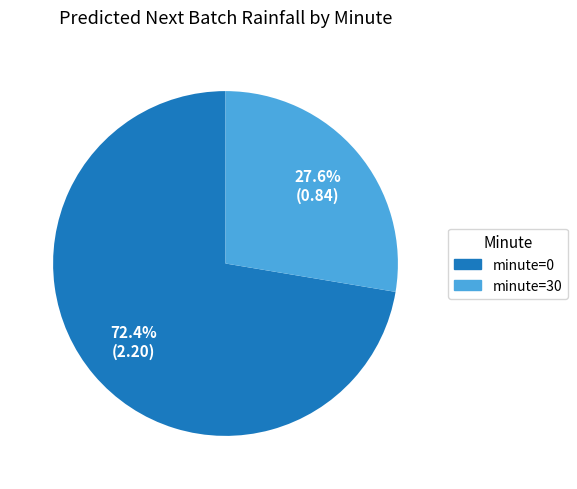

Is minute=0 the majority of the pie?

Yes